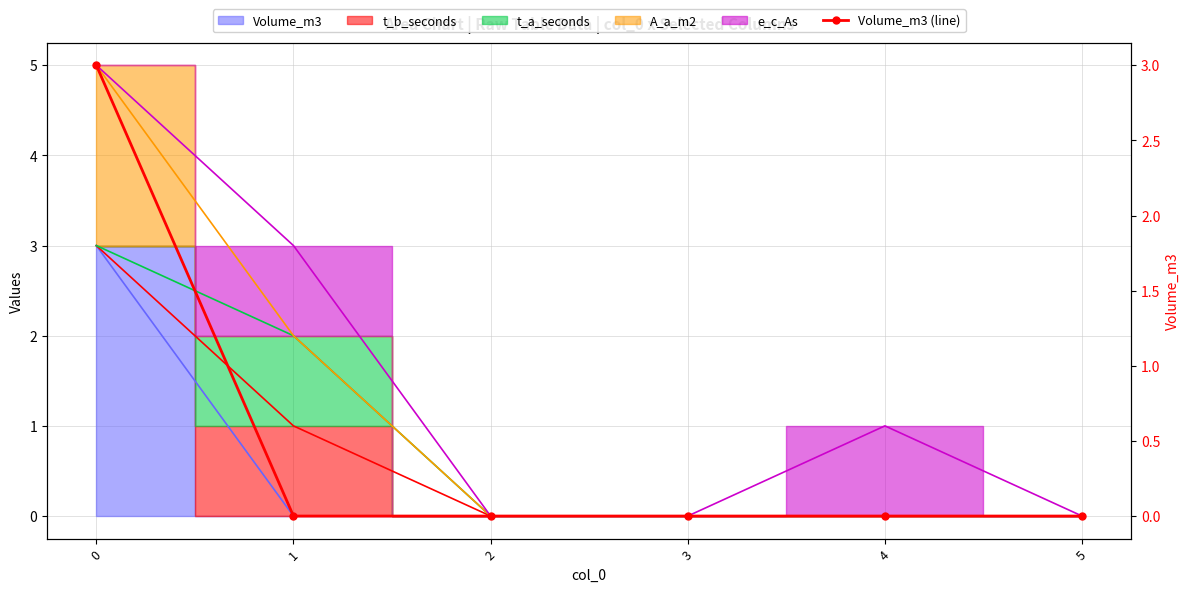

What is the difference between the maximum and minimum values?

3